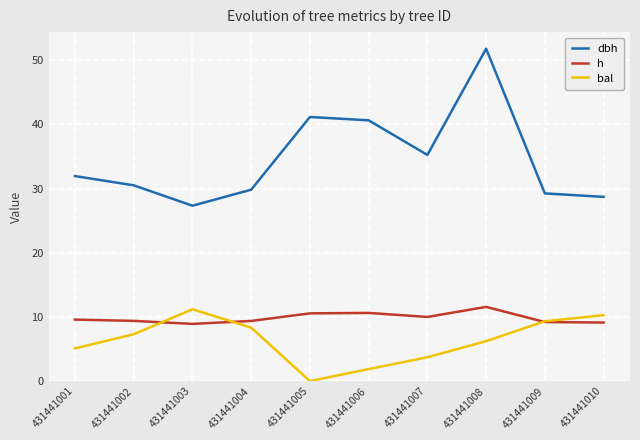

In dbh, how many points are lower than both neighbors (excluding endpoints)?

2